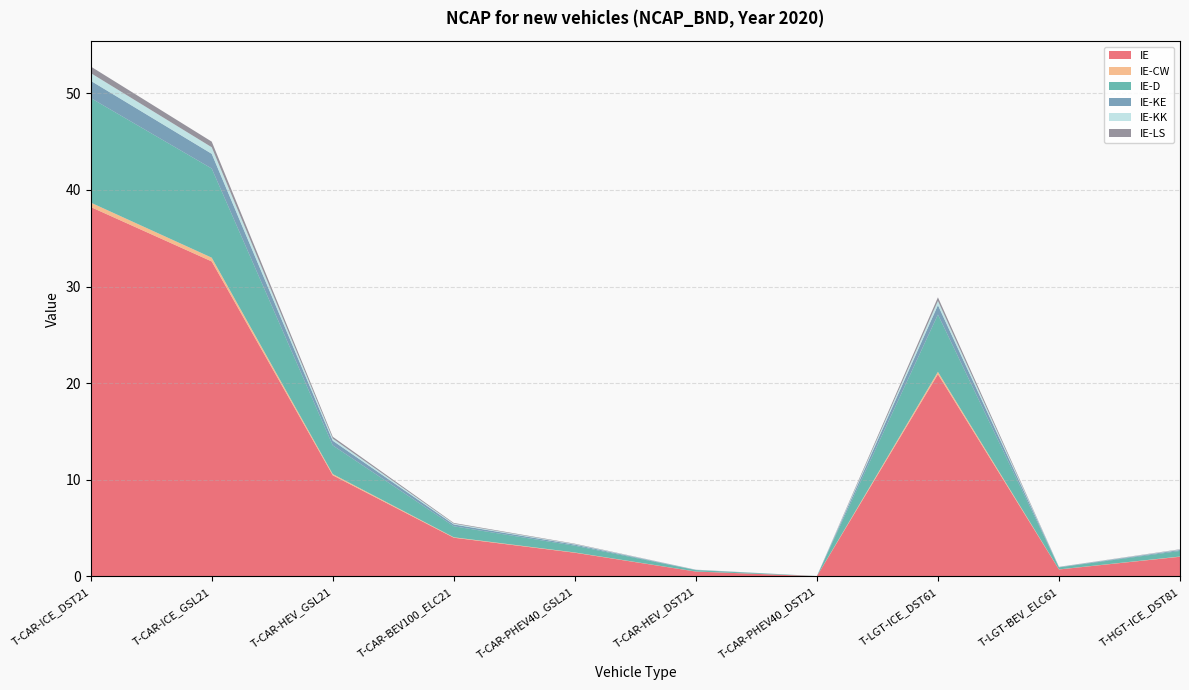

Reading right to left, extract all data points from this chart.

IE: T-HGT-ICE_DST81=2.0	T-LGT-BEV_ELC61=0.7	T-LGT-ICE_DST61=20.9	T-CAR-PHEV40_DST21=0.0	T-CAR-HEV_DST21=0.5	T-CAR-PHEV40_GSL21=2.5	T-CAR-BEV100_ELC21=4.0	T-CAR-HEV_GSL21=10.5	T-CAR-ICE_GSL21=32.6	T-CAR-ICE_DST21=38.2
IE-CW: T-HGT-ICE_DST81=0.0	T-LGT-BEV_ELC61=0.0	T-LGT-ICE_DST61=0.3	T-CAR-PHEV40_DST21=0.0	T-CAR-HEV_DST21=0.0	T-CAR-PHEV40_GSL21=0.0	T-CAR-BEV100_ELC21=0.0	T-CAR-HEV_GSL21=0.1	T-CAR-ICE_GSL21=0.4	T-CAR-ICE_DST21=0.5
IE-D: T-HGT-ICE_DST81=0.6	T-LGT-BEV_ELC61=0.2	T-LGT-ICE_DST61=5.9	T-CAR-PHEV40_DST21=0.0	T-CAR-HEV_DST21=0.1	T-CAR-PHEV40_GSL21=0.7	T-CAR-BEV100_ELC21=1.1	T-CAR-HEV_GSL21=3.0	T-CAR-ICE_GSL21=9.2	T-CAR-ICE_DST21=10.8
IE-KE: T-HGT-ICE_DST81=0.1	T-LGT-BEV_ELC61=0.0	T-LGT-ICE_DST61=1.0	T-CAR-PHEV40_DST21=0.0	T-CAR-HEV_DST21=0.0	T-CAR-PHEV40_GSL21=0.1	T-CAR-BEV100_ELC21=0.2	T-CAR-HEV_GSL21=0.5	T-CAR-ICE_GSL21=1.5	T-CAR-ICE_DST21=1.8
IE-KK: T-HGT-ICE_DST81=0.0	T-LGT-BEV_ELC61=0.0	T-LGT-ICE_DST61=0.4	T-CAR-PHEV40_DST21=0.0	T-CAR-HEV_DST21=0.0	T-CAR-PHEV40_GSL21=0.1	T-CAR-BEV100_ELC21=0.1	T-CAR-HEV_GSL21=0.2	T-CAR-ICE_GSL21=0.7	T-CAR-ICE_DST21=0.8
IE-LS: T-HGT-ICE_DST81=0.0	T-LGT-BEV_ELC61=0.0	T-LGT-ICE_DST61=0.4	T-CAR-PHEV40_DST21=0.0	T-CAR-HEV_DST21=0.0	T-CAR-PHEV40_GSL21=0.0	T-CAR-BEV100_ELC21=0.1	T-CAR-HEV_GSL21=0.2	T-CAR-ICE_GSL21=0.6	T-CAR-ICE_DST21=0.7